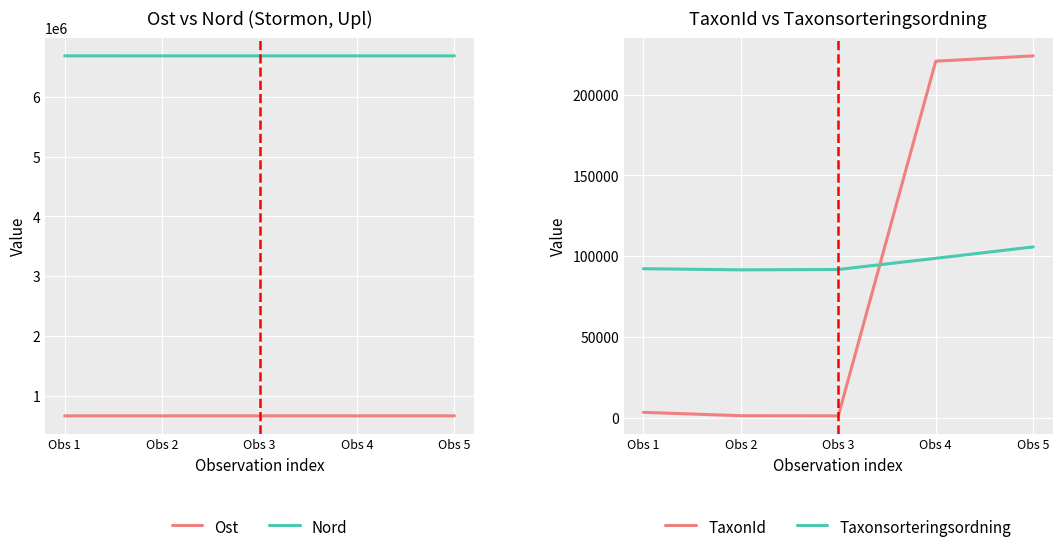

Reading left to right, extract all data points from this chart.

Ost: 661258	661441	661495	661422	661490
Nord: 6685179	6684908	6684709	6684980	6684925
TaxonId: 3298	1202	1106	220787	224098
Taxonsorteringsordning: 92257	91540	91763	98704	105754